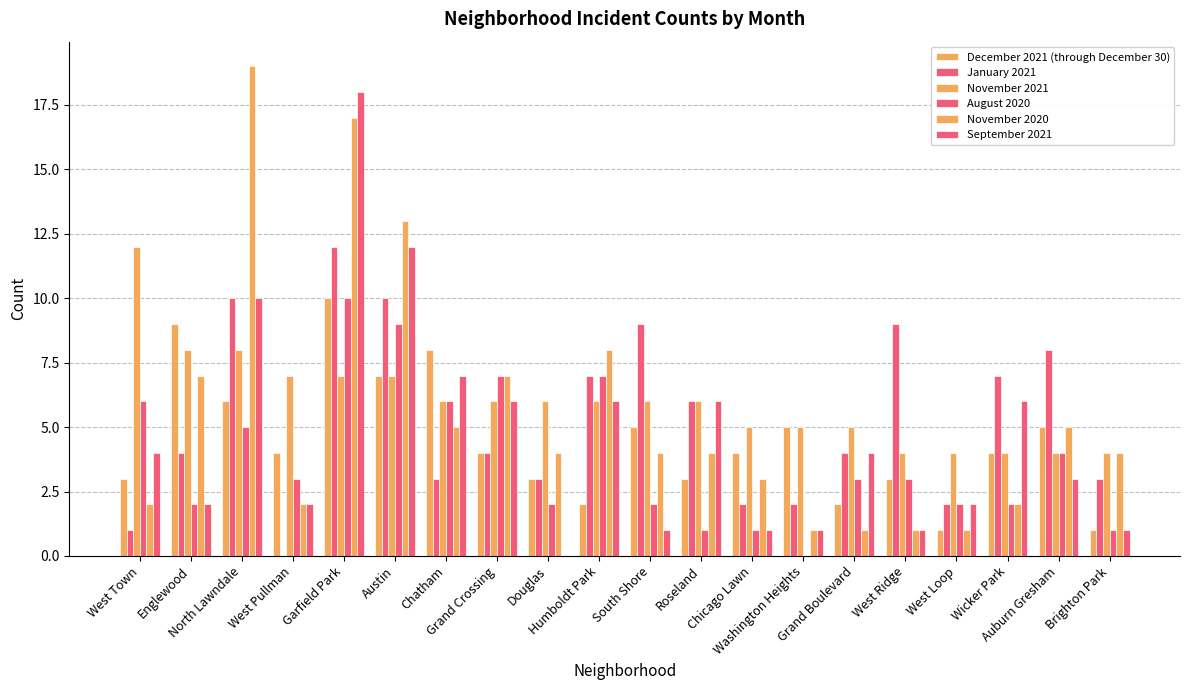

True or false: January 2021 has a value of 16 at North Lawndale.

False